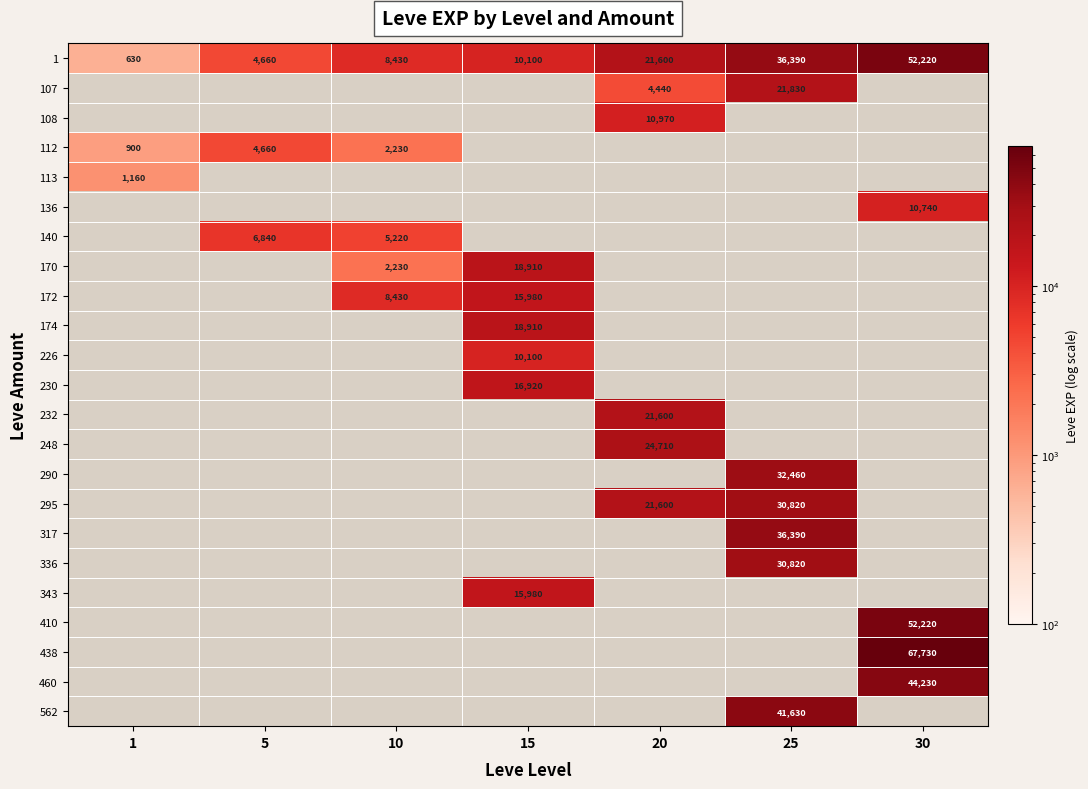

Which category has the lowest value across all series?

1